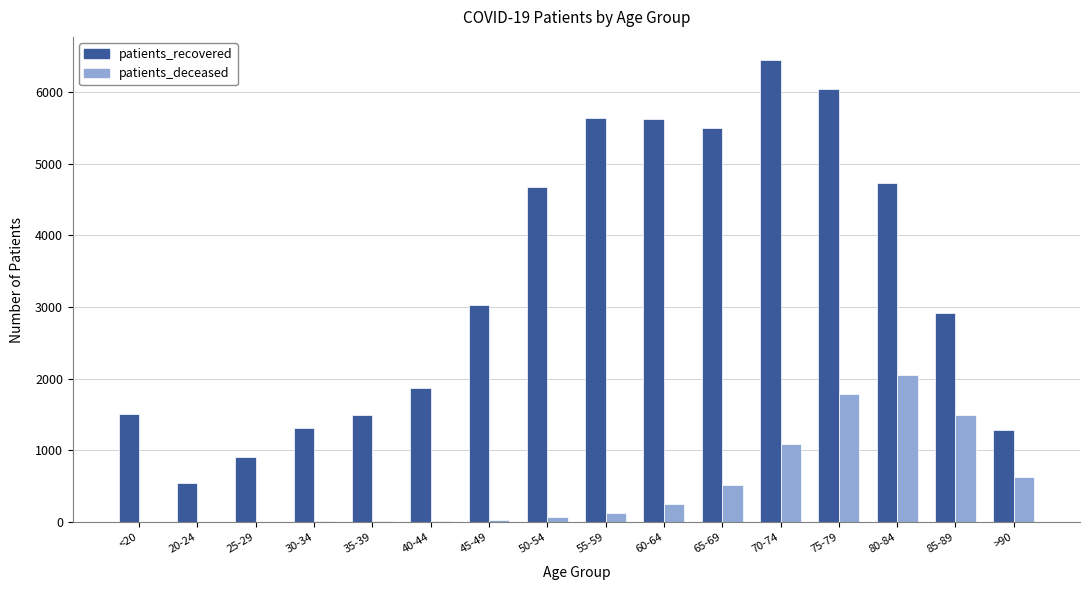

The value of patients_recovered at 35-39 is 1490. True or false?

True